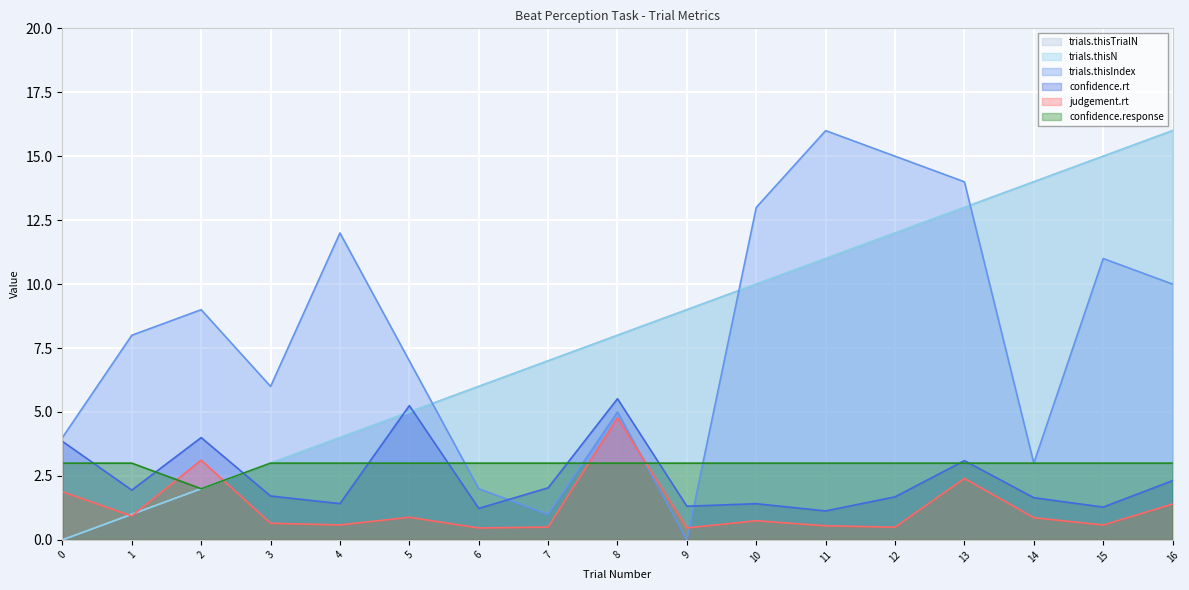

In judgement.rt, how many points are lower than both neighbors (excluding endpoints)?

6